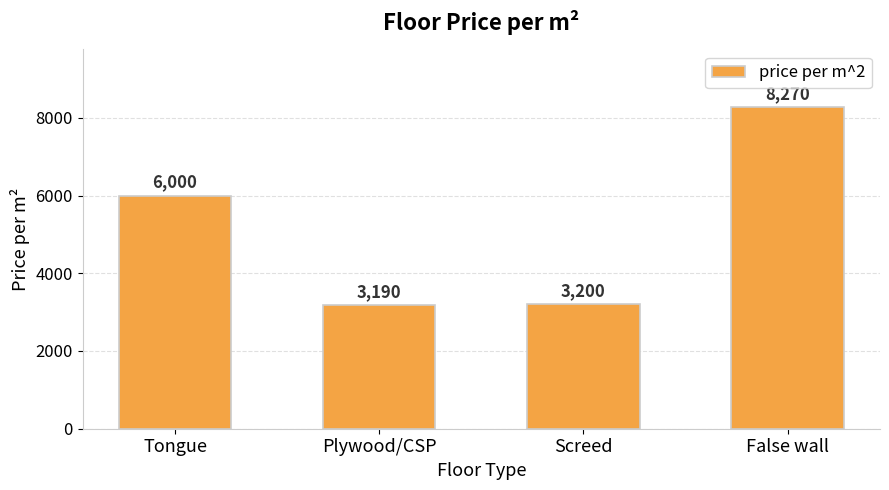

Are the bars horizontal?

No